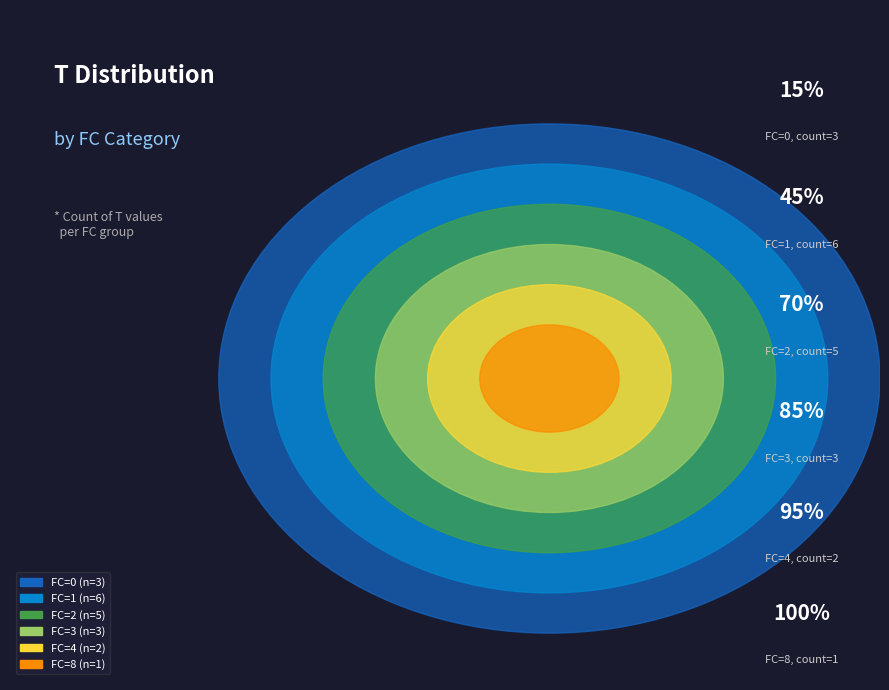

True or false: 0 accounts for 15% of the total.

True